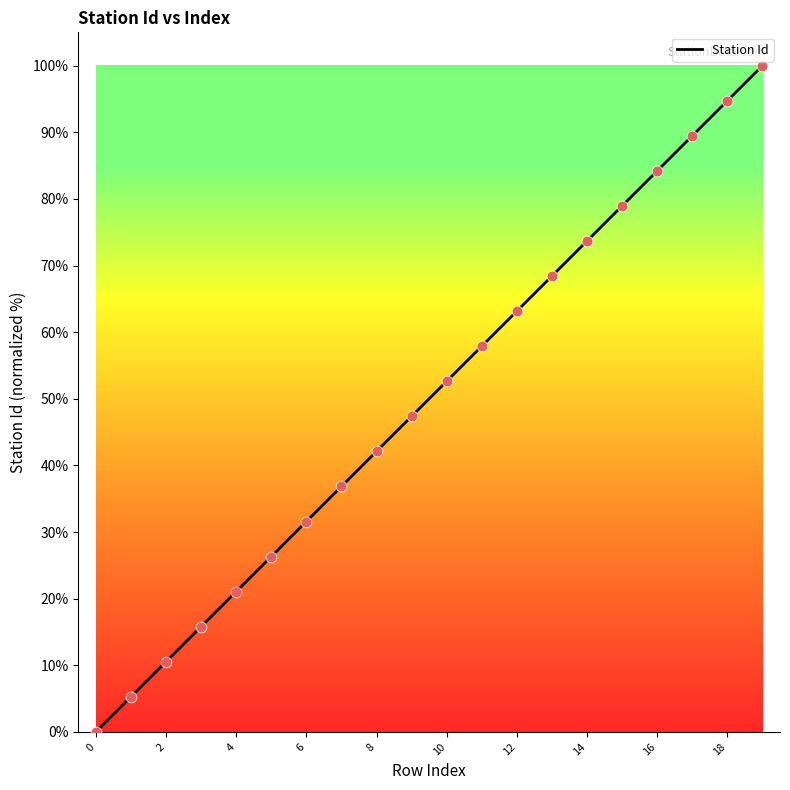

What is the maximum value shown in the chart?

100.0